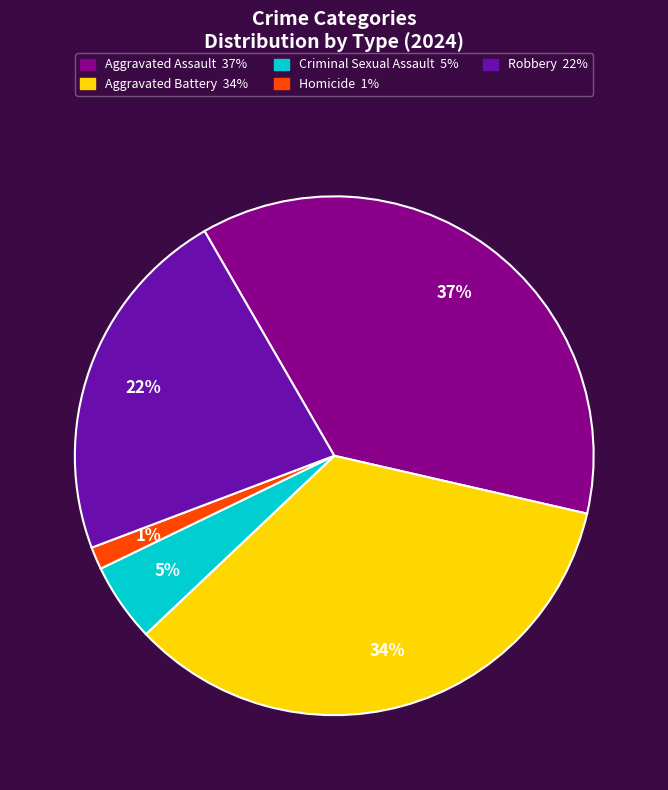

To the nearest percent, what is the combined percentage of Robbery and Aggravated Battery?

57%